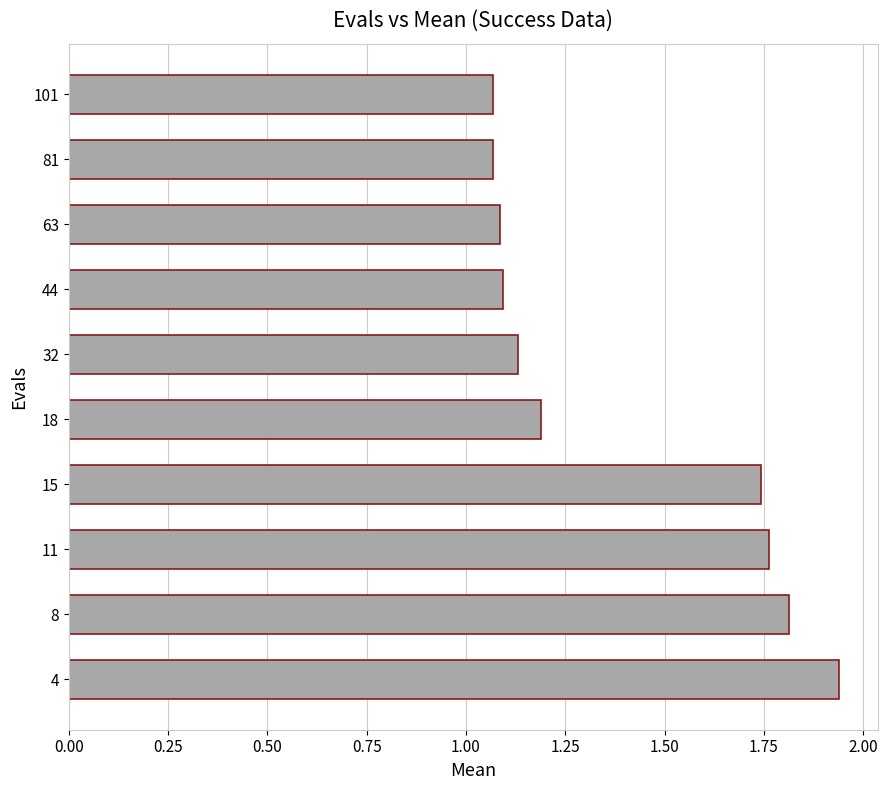

Approximately how many times larger is the value at 11 compared to 44?

1.6